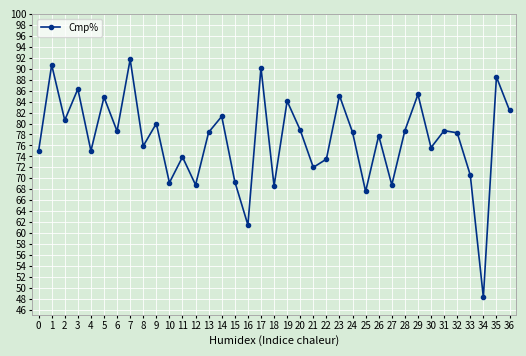

What is the value of the 37th point from the left?

82.4